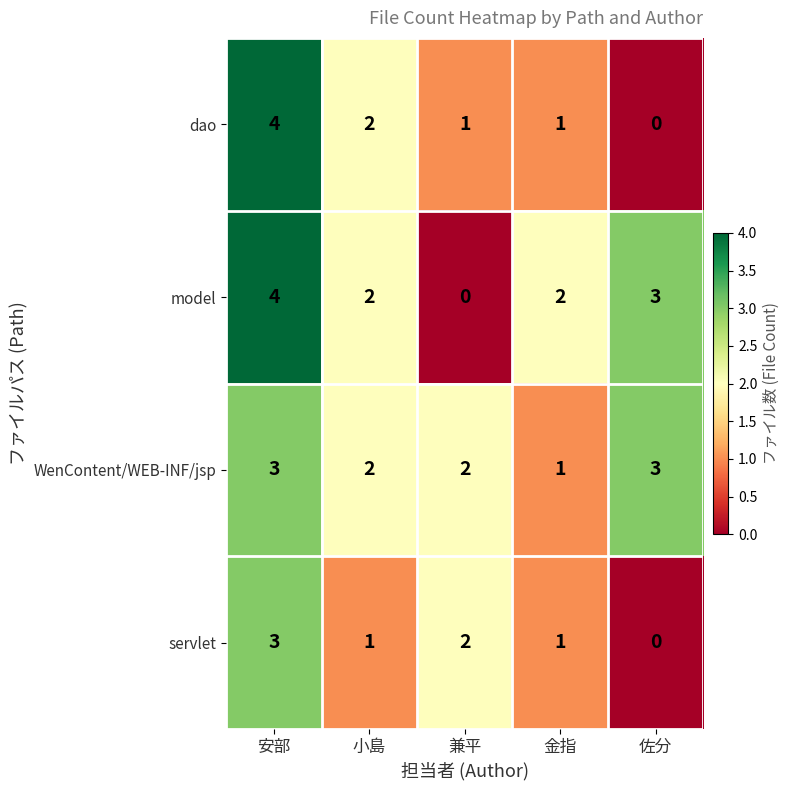

What is the maximum value shown in the chart?

4